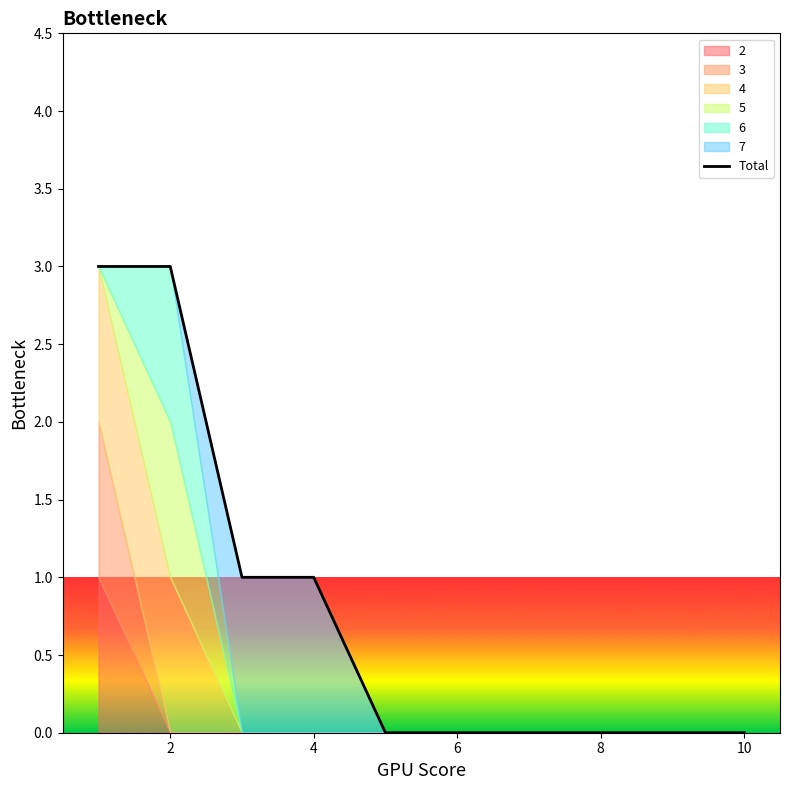

The value of Total at 6 is 0. True or false?

True